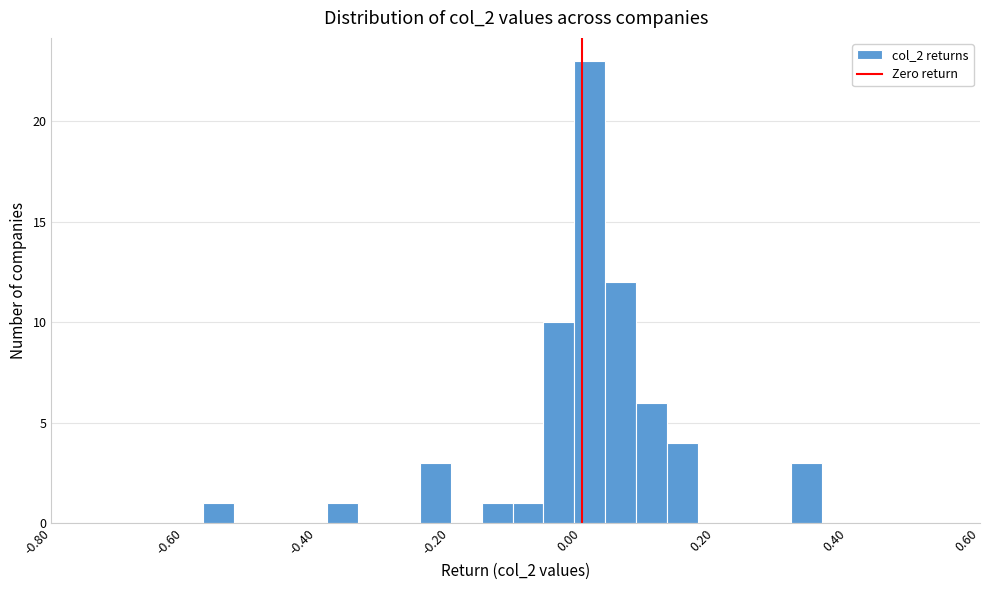

Around what value on the x-axis is the tallest bar? Give the approximate position of its centre, as read against the axis.

0.02